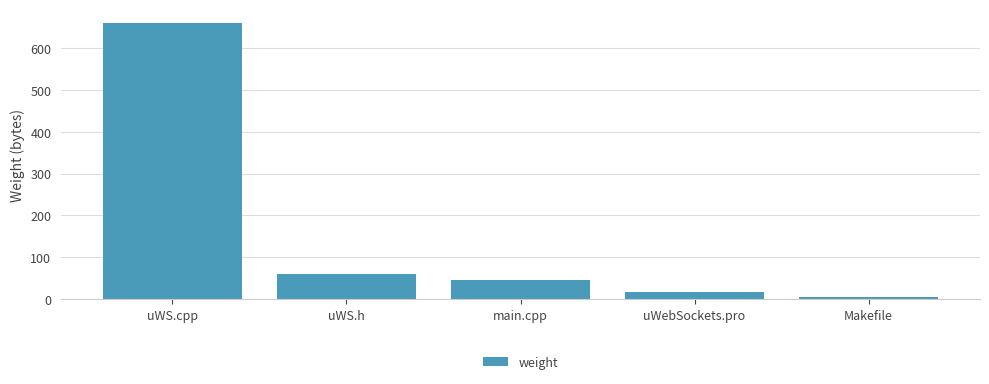

What is the maximum value shown in the chart?

660